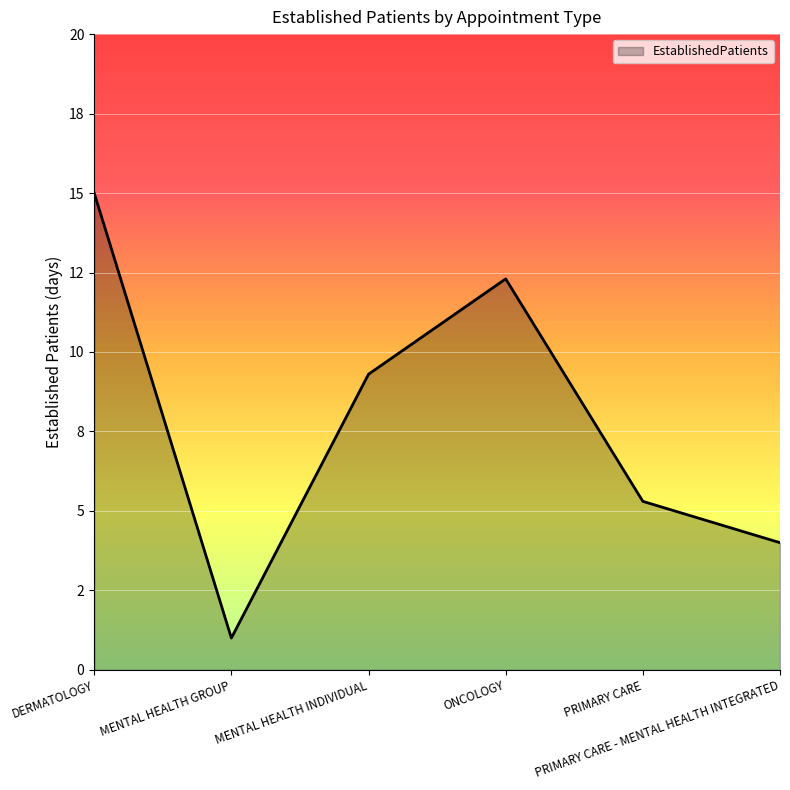

Is this an area chart (filled region under the line)?

Yes